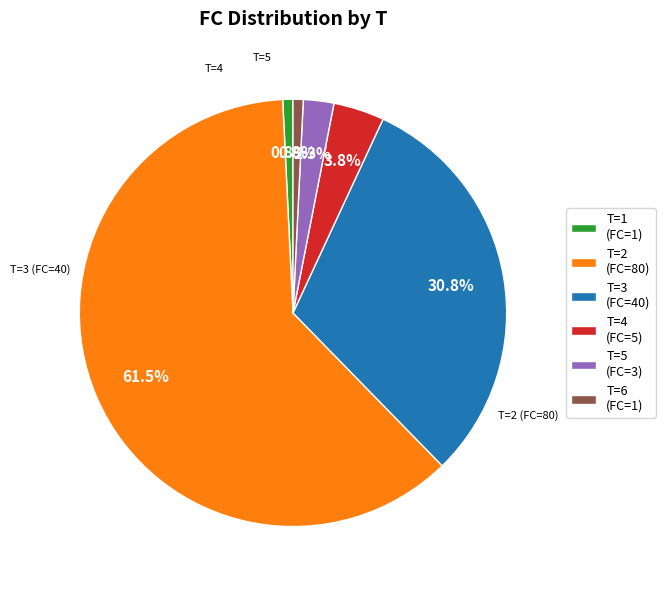

Between T=3 (FC=40) and T=6 (FC=1), which is larger?

T=3 (FC=40)